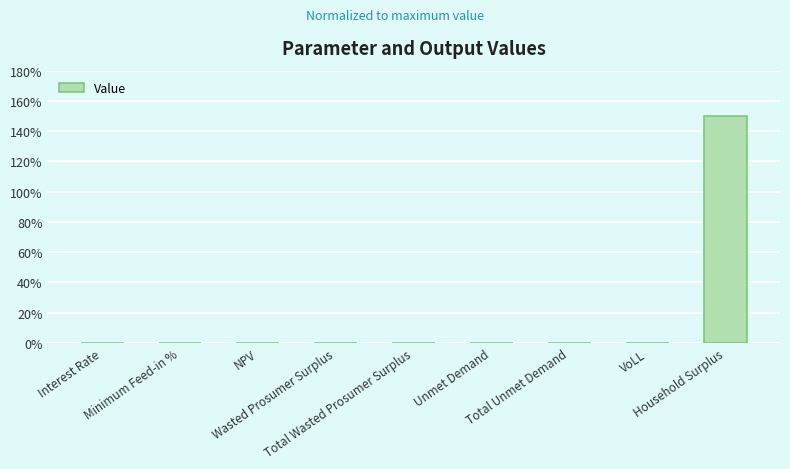

What is the sum of all values?

150.3